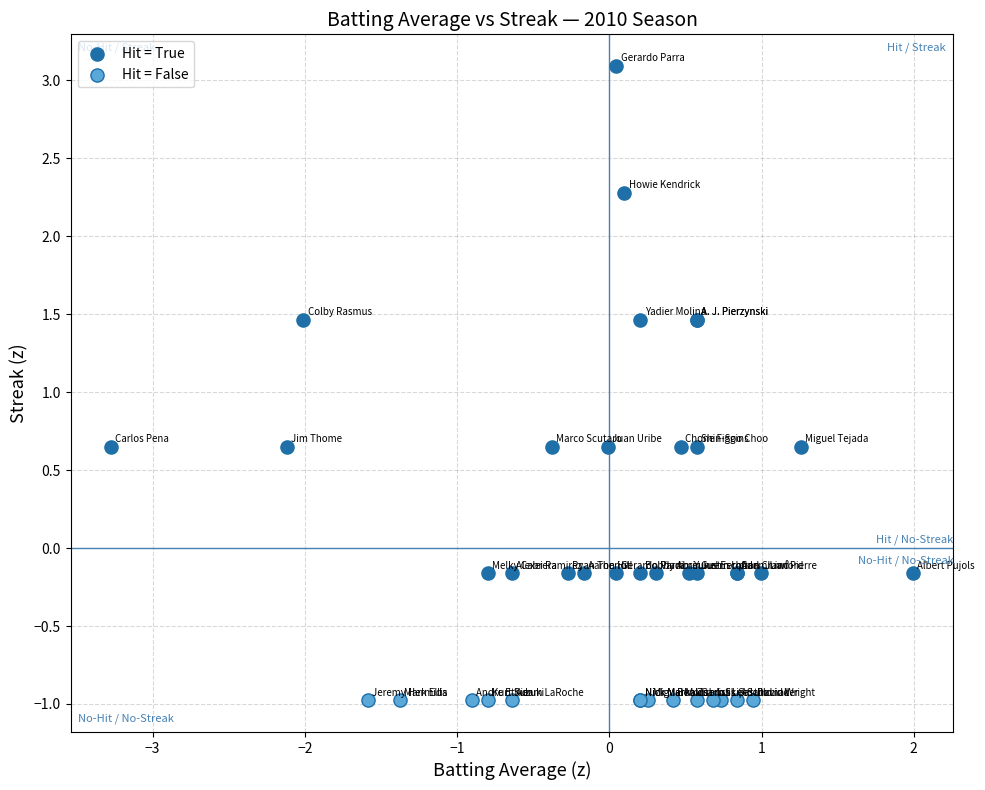

Which series contains the lowest Y value?

Hit = False